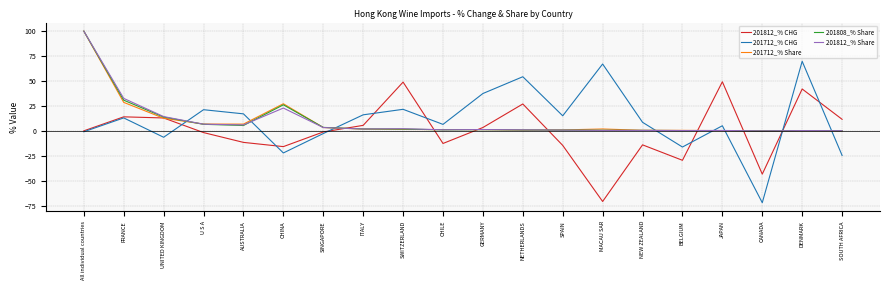

Where do 201712_% Share and 201712_% CHG first cross each other?

UNITED KINGDOM and U S A